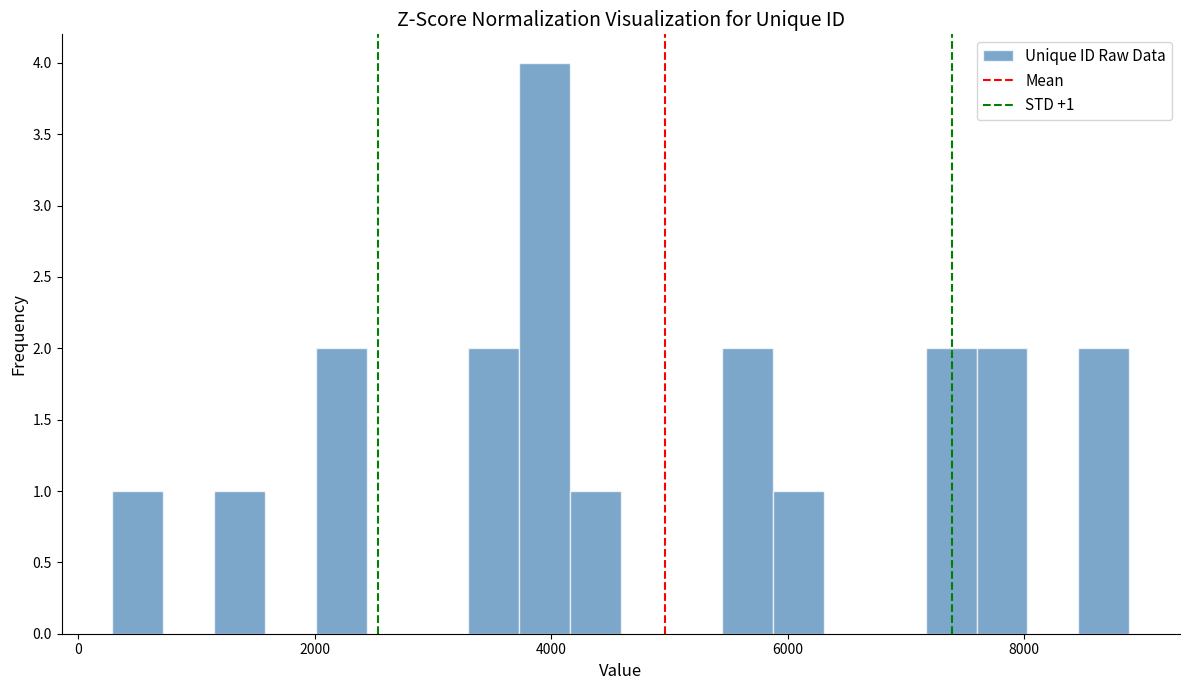

Around what value on the x-axis is the tallest bar? Give the approximate position of its centre, as read against the axis.

4000